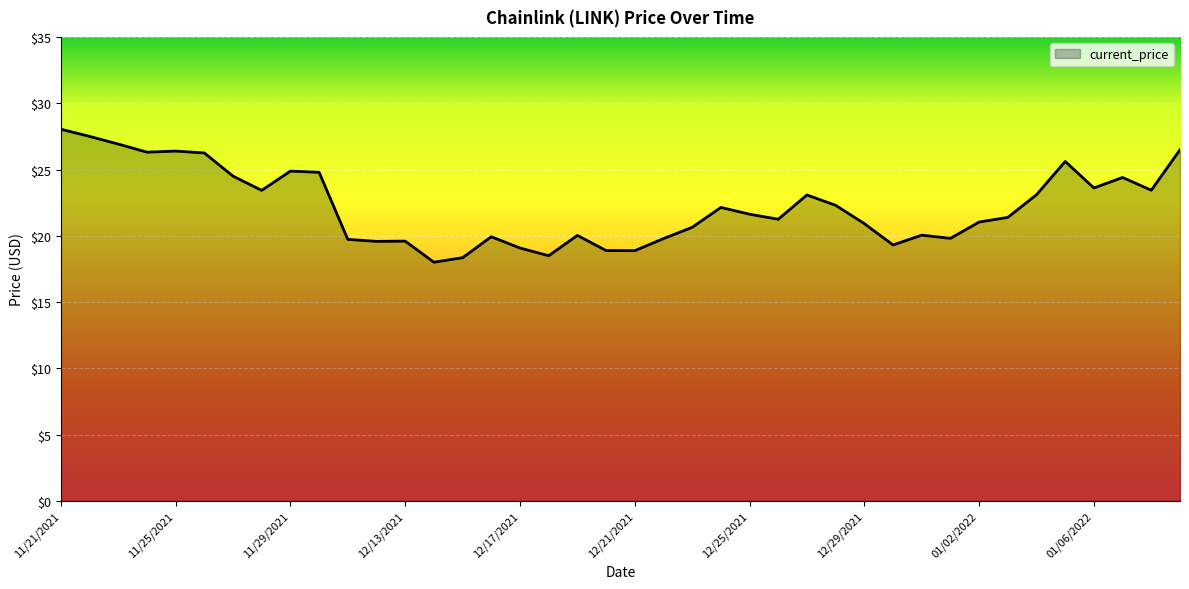

What is the greatest value displayed?

28.0